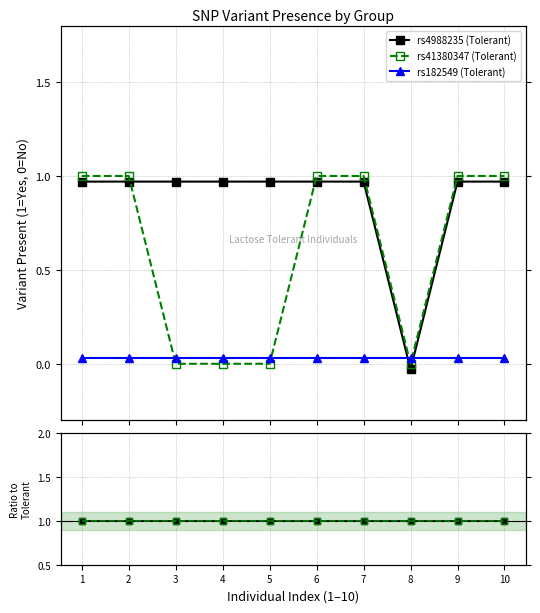

At which category is the sum across all series the highest?

1